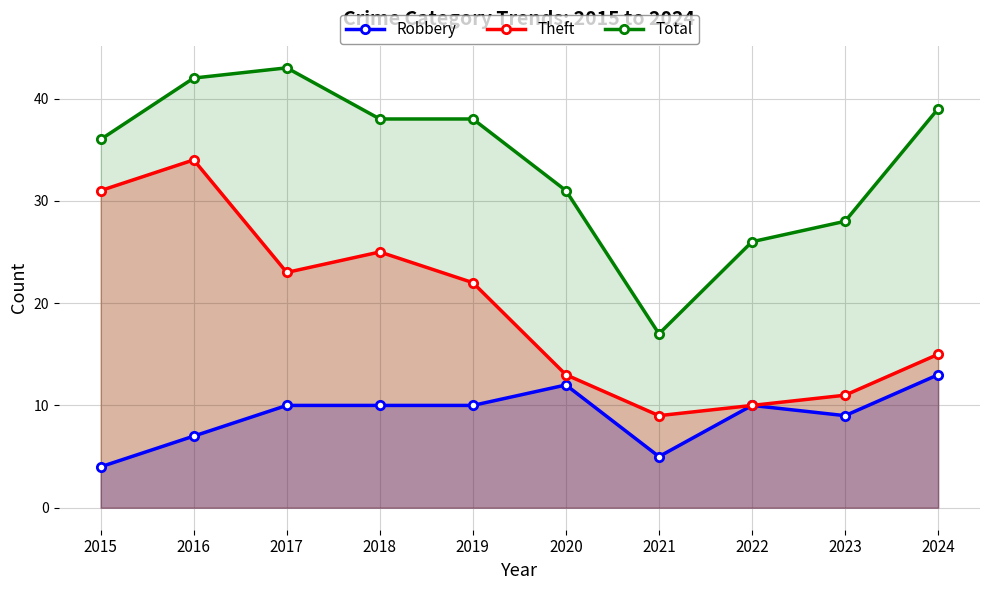

How many lines are shown in the chart?

3